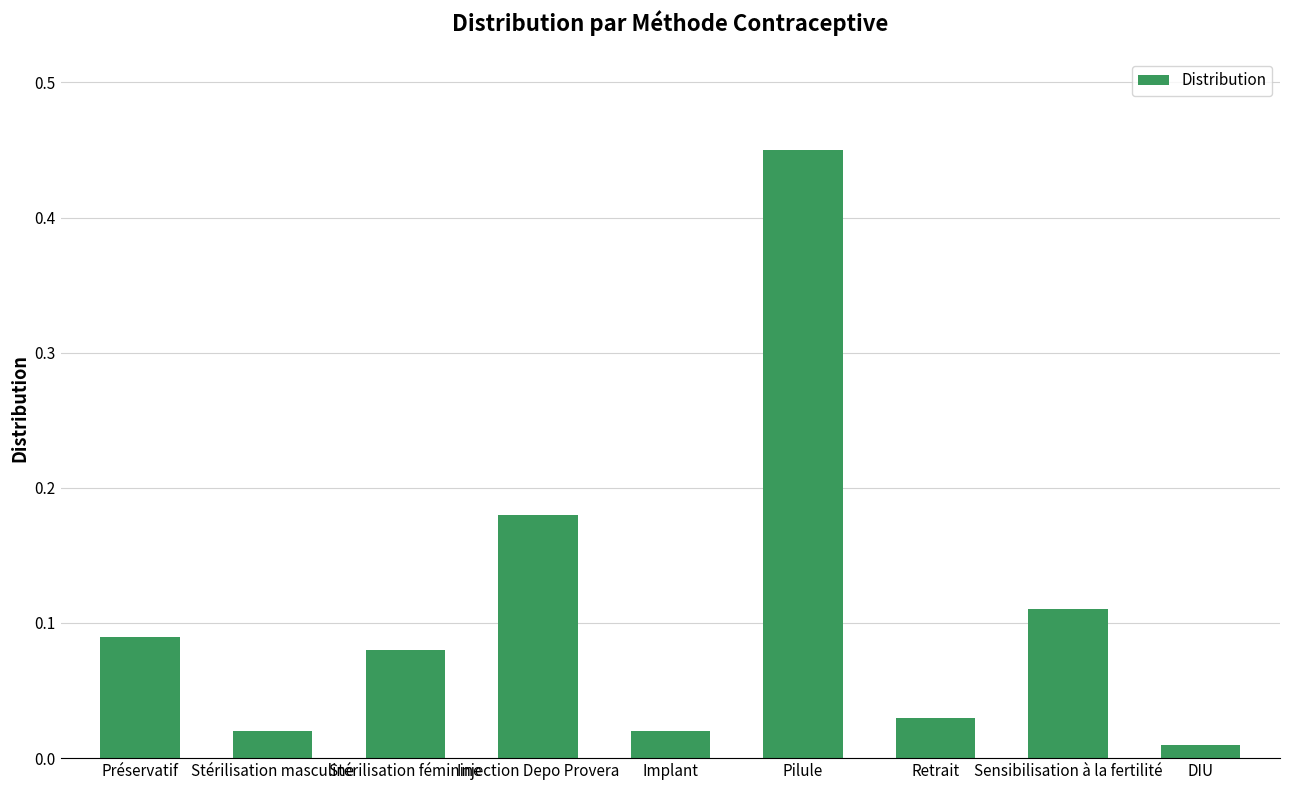

What is the sum of all values?

1.0